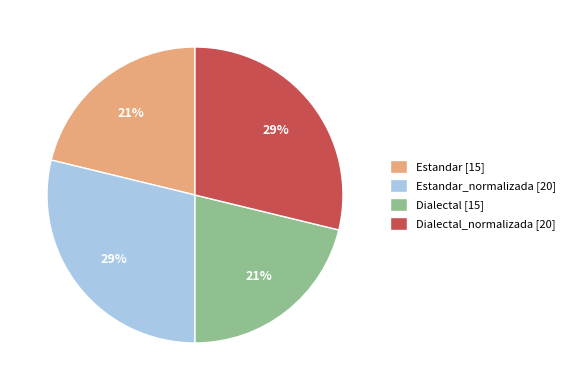

How many segments does this pie chart have?

4